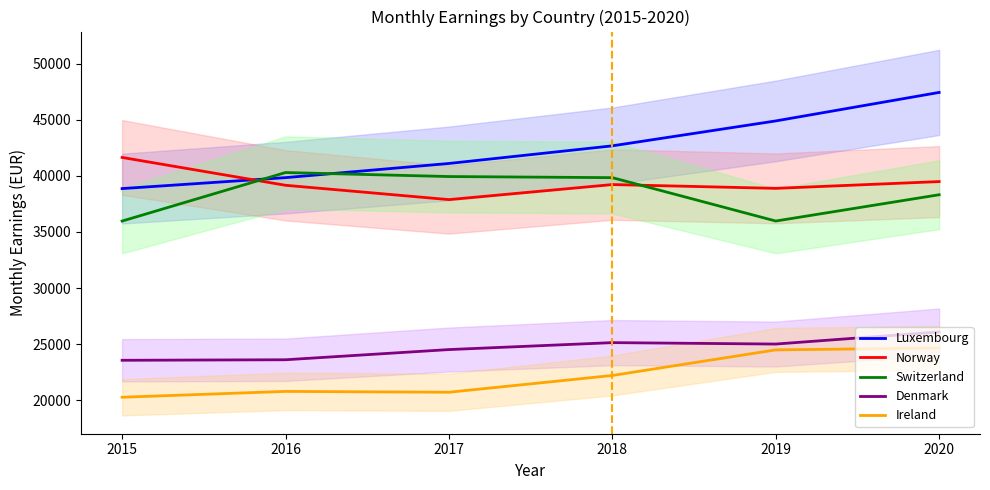

At 2015, list the series in order from smallest to largest.

Ireland, Denmark, Switzerland, Luxembourg, Norway